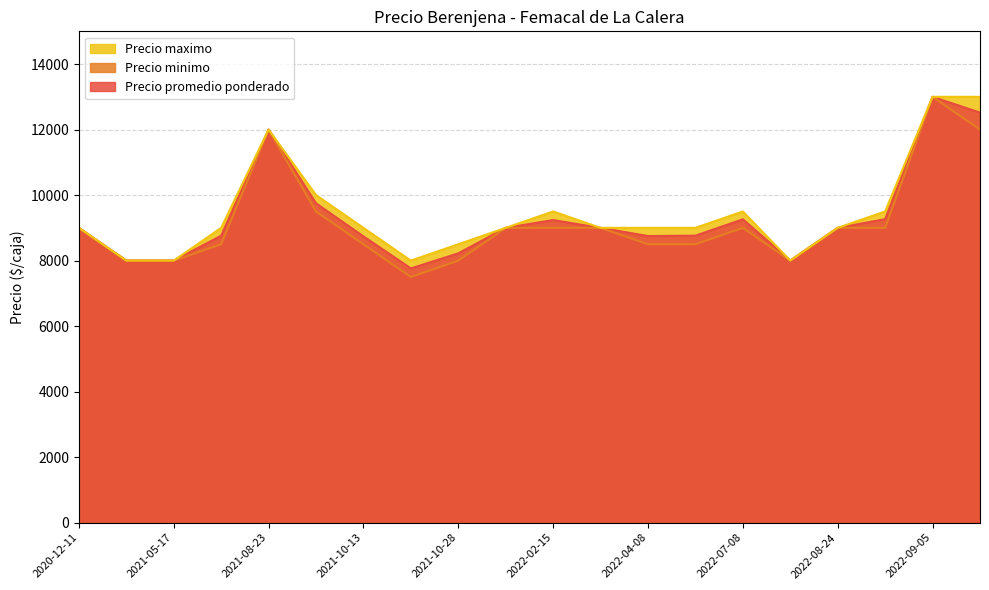

How many lines are shown in the chart?

3